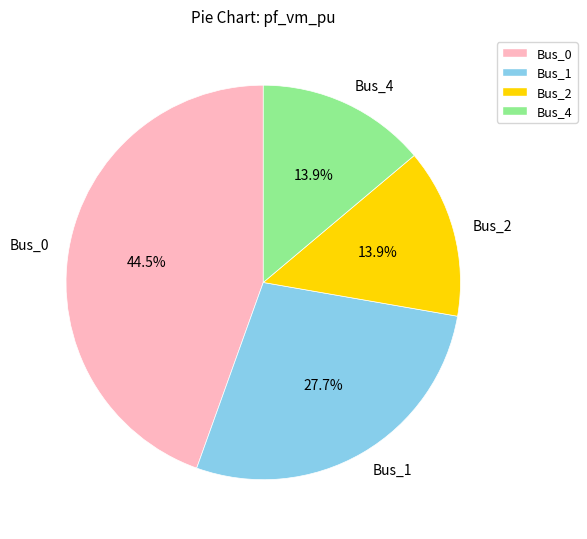

What percentage is the Bus_1 slice, to the nearest percent?

28%